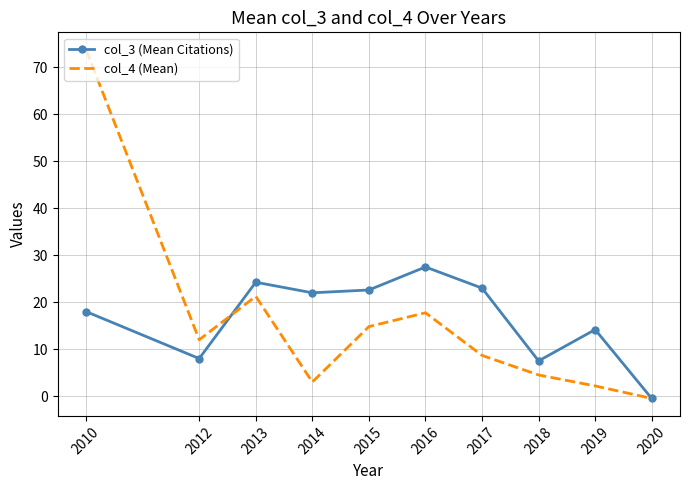

What is the difference between the col_4 (Mean) values at 2010 and 2016?

56.0